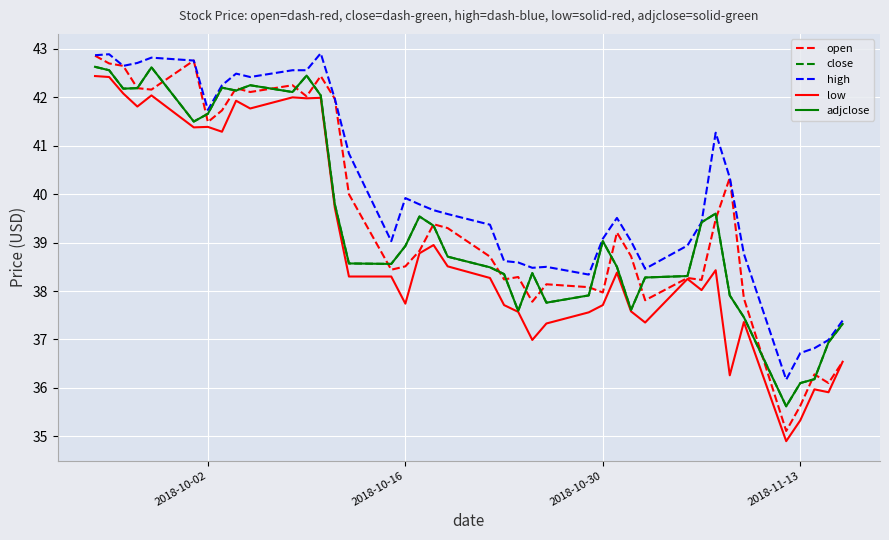

Reading left to right, transcribe all the data shown in this chart.

open: 42.9	42.7	42.6	42.2	42.2	42.8	41.5	41.7	42.2	42.1	42.2	42.0	42.4	42.0	40.0	38.4	38.5	38.8	39.4	39.3	38.7	38.2	38.3	37.8	38.1	38.1	38.0	39.2	38.7	37.8	38.3	38.2	39.5	40.3	37.9	35.1	35.6	36.3	36.1	36.5
close: 42.6	42.6	42.2	42.2	42.6	41.5	41.7	42.2	42.1	42.2	42.1	42.5	42.0	39.8	38.6	38.6	38.9	39.5	39.4	38.7	38.5	38.4	37.6	38.4	37.8	37.9	39.0	38.5	37.6	38.3	38.3	39.4	39.6	37.9	37.5	35.6	36.1	36.2	36.9	37.3
high: 42.9	42.9	42.6	42.7	42.8	42.8	41.7	42.2	42.5	42.4	42.6	42.6	42.9	42.0	40.8	39.0	39.9	39.8	39.7	39.6	39.4	38.6	38.6	38.5	38.5	38.3	39.1	39.5	39.0	38.5	38.9	39.4	41.3	40.3	38.8	36.2	36.7	36.8	37.0	37.4
low: 42.4	42.4	42.1	41.8	42.0	41.4	41.4	41.3	41.9	41.8	42.0	42.0	42.0	39.7	38.3	38.3	37.7	38.8	39.0	38.5	38.3	37.7	37.6	37.0	37.3	37.6	37.7	38.4	37.6	37.4	38.2	38.0	38.4	36.3	37.4	34.9	35.3	36.0	35.9	36.5
adjclose: 42.6	42.6	42.2	42.2	42.6	41.5	41.7	42.2	42.1	42.2	42.1	42.5	42.0	39.8	38.6	38.6	38.9	39.5	39.4	38.7	38.5	38.4	37.6	38.4	37.8	37.9	39.0	38.5	37.6	38.3	38.3	39.4	39.6	37.9	37.5	35.6	36.1	36.2	36.9	37.3